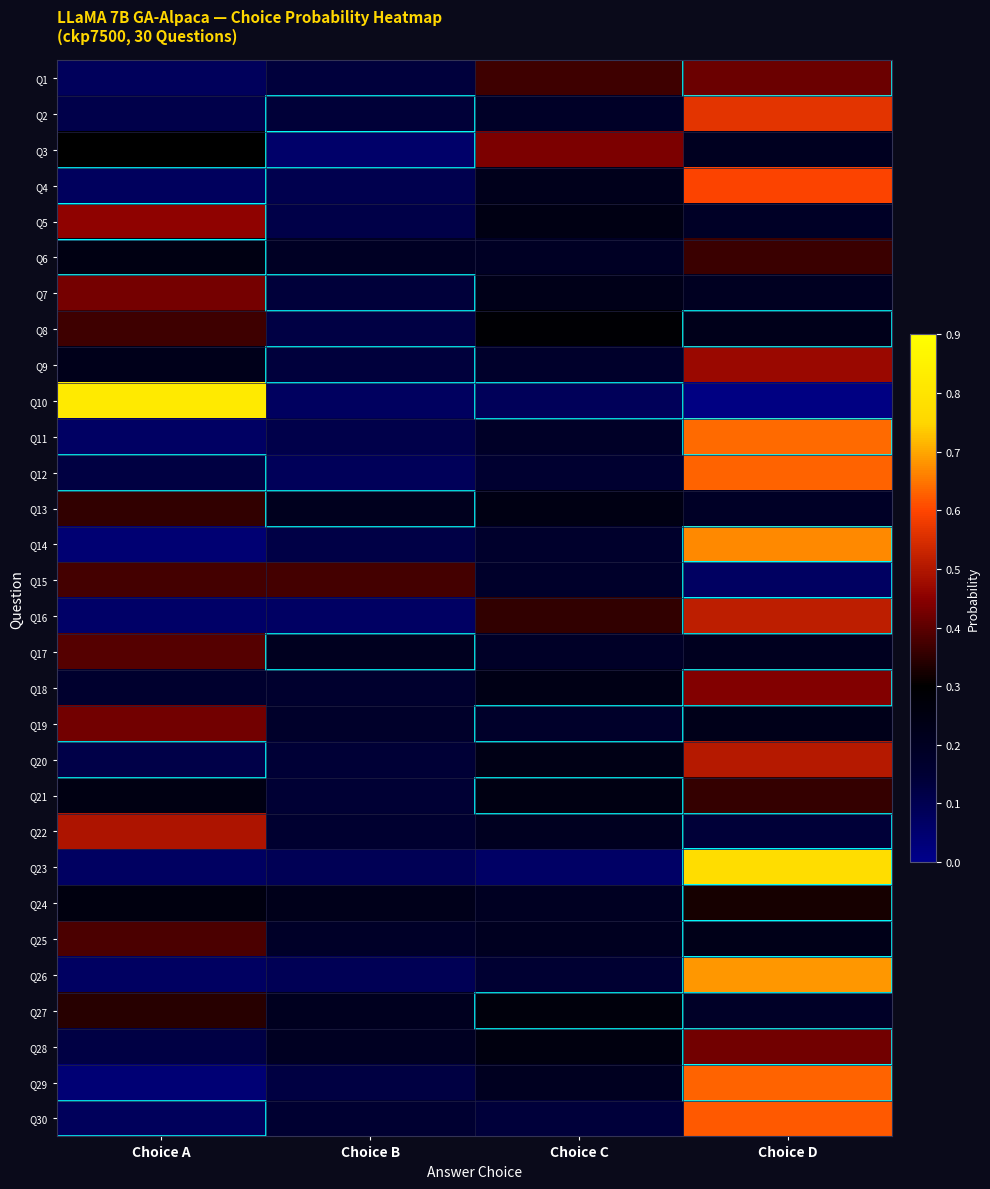

What is the spread (max minus min) of values at Choice B?

0.3